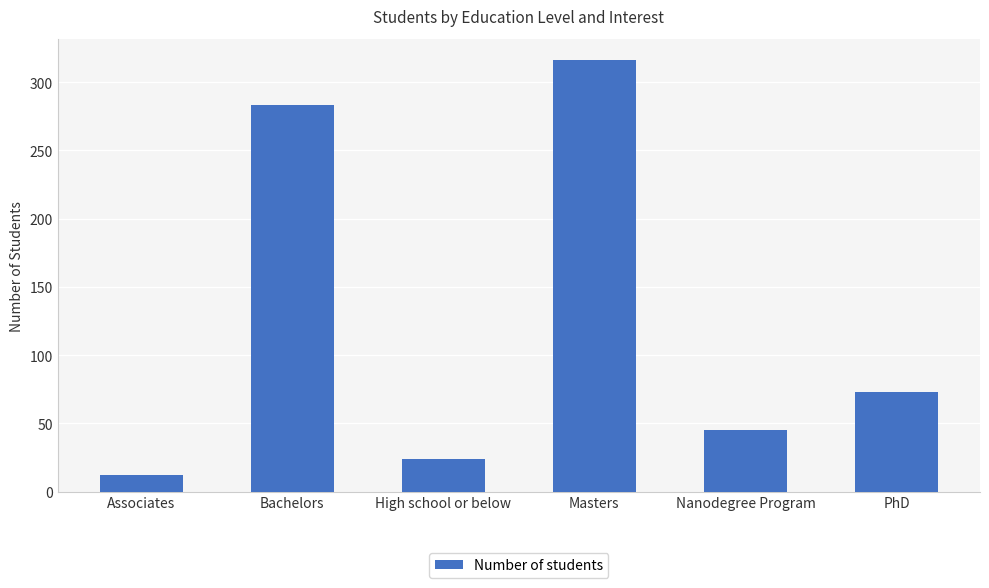

How many distinct data groups are displayed?

1